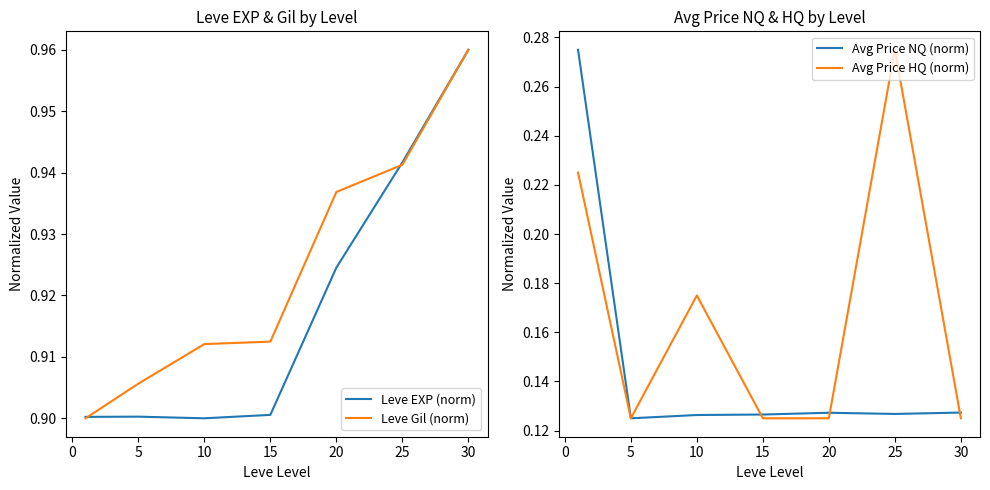

The value of Leve EXP (norm) at 20 is 1.6. True or false?

False